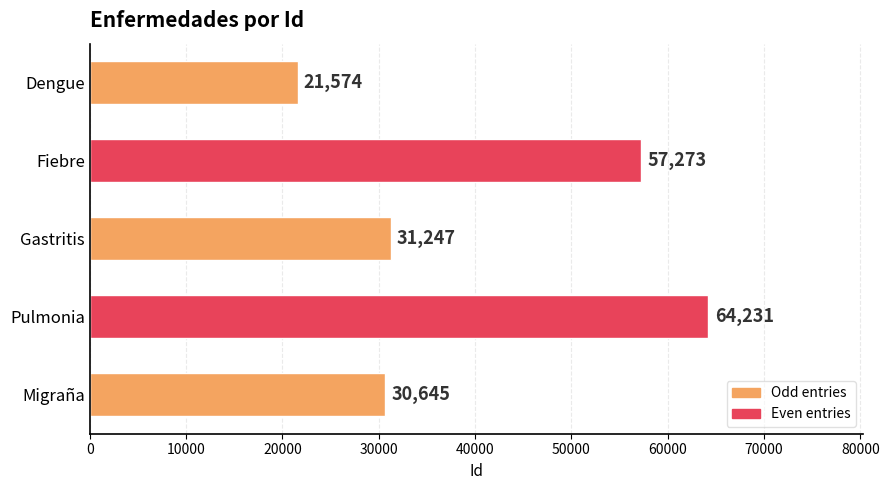

Count the number of data series in this chart.

1